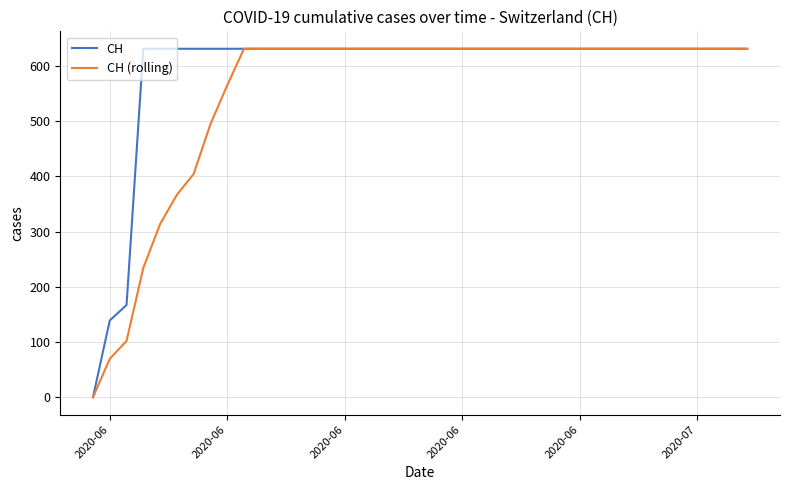

What is the highest value of the CH (rolling) series?

631.0